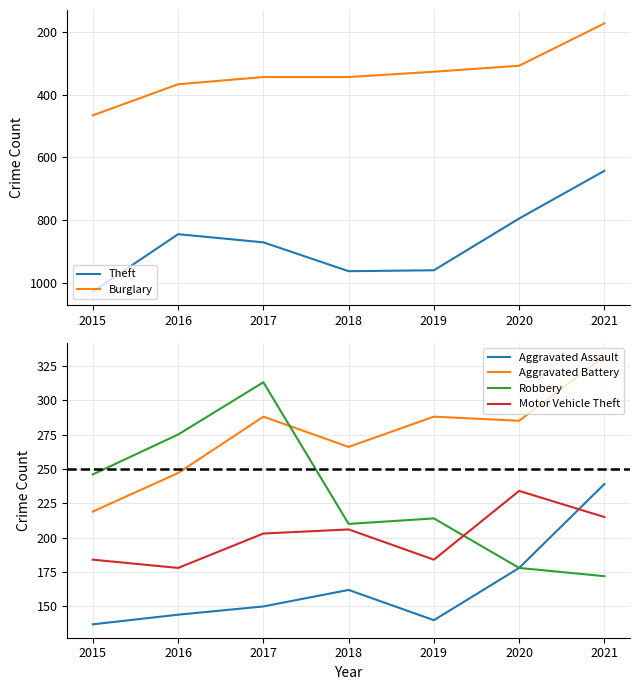

Reading right to left, what are all the values shown in this chart?

Theft: 2021=643	2020=795	2019=960	2018=963	2017=871	2016=845	2015=1028
Burglary: 2021=173	2020=308	2019=327	2018=344	2017=344	2016=367	2015=466
Aggravated Assault: 2021=239	2020=178	2019=140	2018=162	2017=150	2016=144	2015=137
Aggravated Battery: 2021=332	2020=285	2019=288	2018=266	2017=288	2016=247	2015=219
Robbery: 2021=172	2020=178	2019=214	2018=210	2017=313	2016=275	2015=246
Motor Vehicle Theft: 2021=215	2020=234	2019=184	2018=206	2017=203	2016=178	2015=184